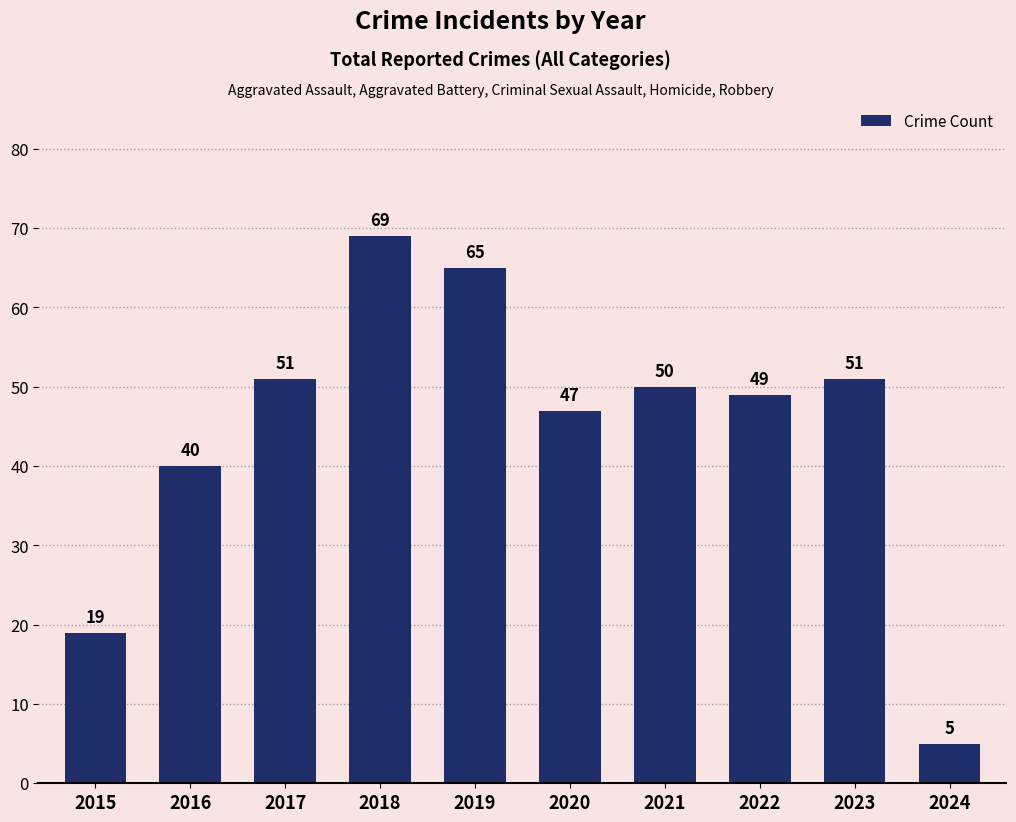

Which category has the lowest value across all series?

2024